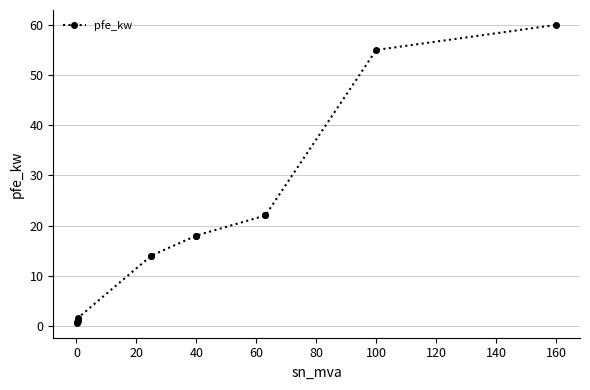

What is the value of the 5th point from the left?

1.2